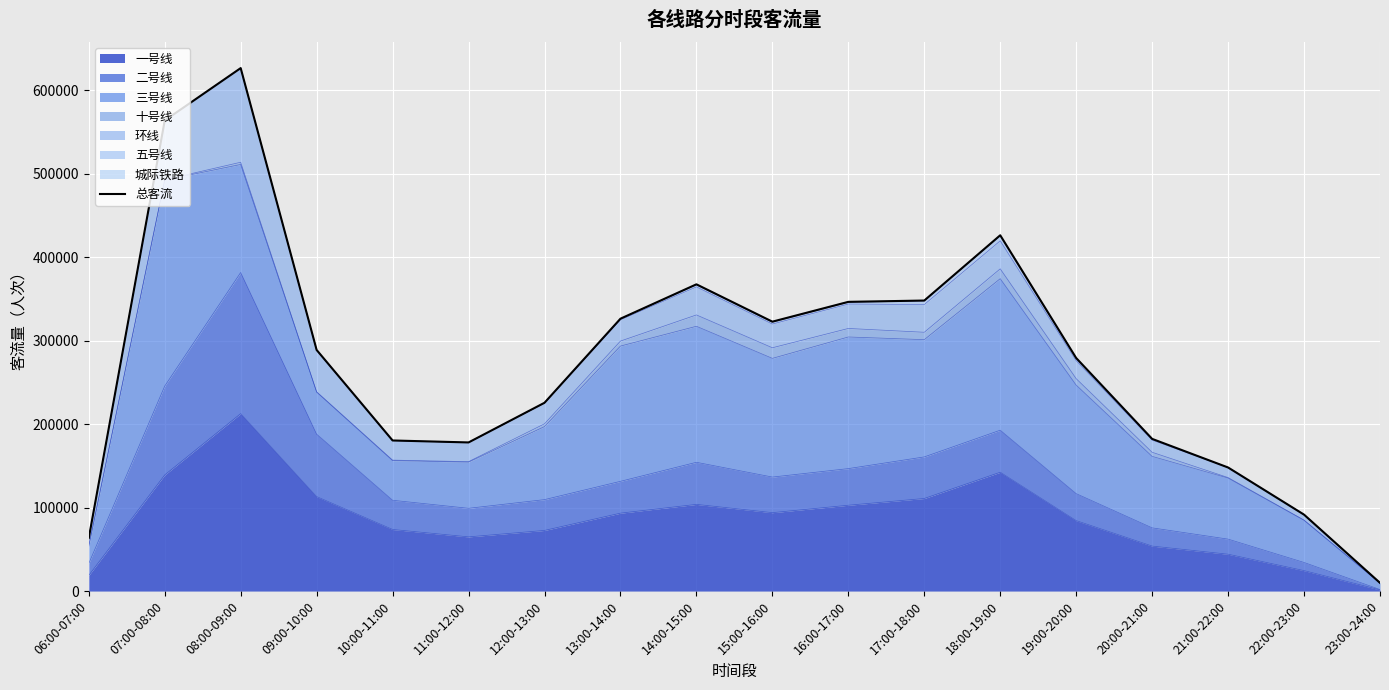

List the labels in order of value, largest first.

08:00-09:00, 07:00-08:00, 18:00-19:00, 14:00-15:00, 17:00-18:00, 16:00-17:00, 13:00-14:00, 15:00-16:00, 09:00-10:00, 19:00-20:00, 12:00-13:00, 20:00-21:00, 10:00-11:00, 11:00-12:00, 21:00-22:00, 22:00-23:00, 06:00-07:00, 23:00-24:00